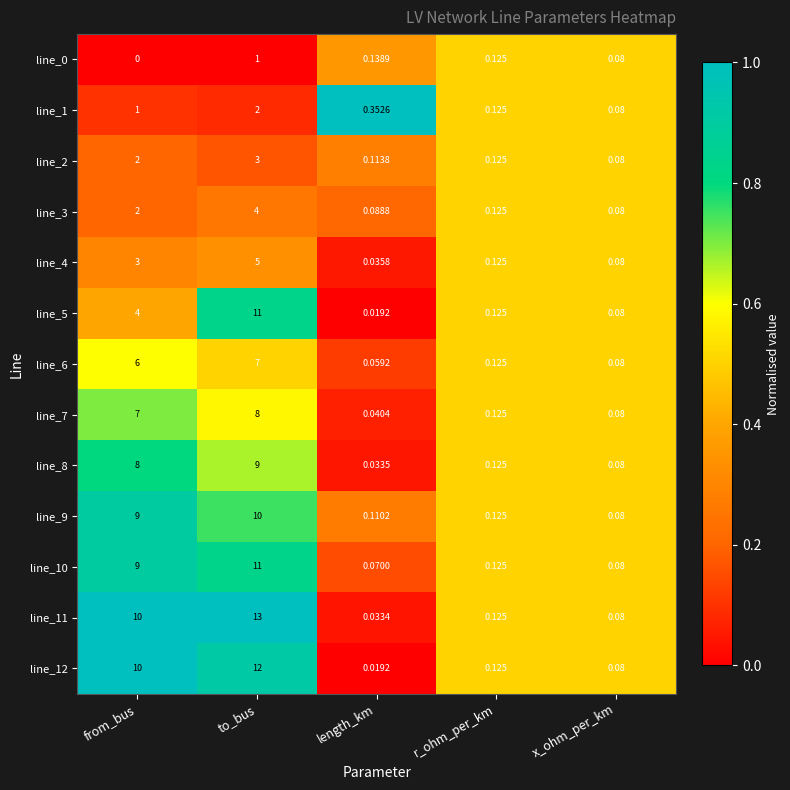

Is the value of line_3 at r_ohm_per_km greater than the value of line_9 at from_bus?

No